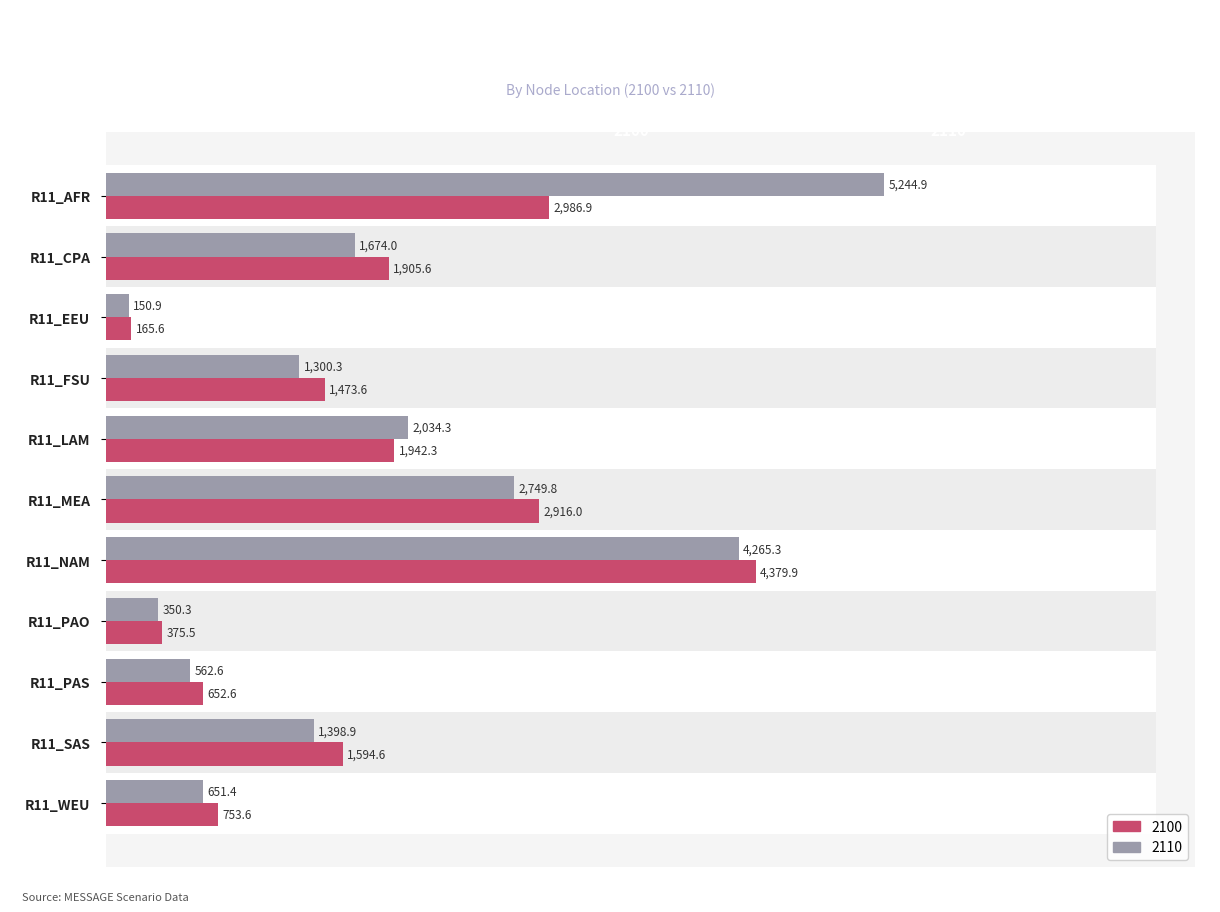

True or false: 2110 has a value of 150.9 at R11_EEU.

True